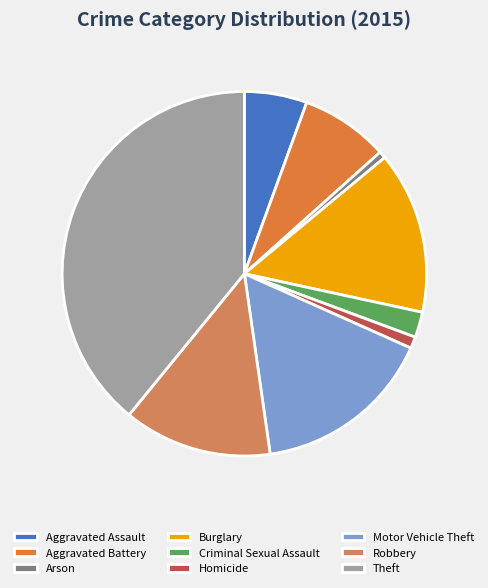

The Aggravated Battery slice represents 8% of the pie. True or false?

True